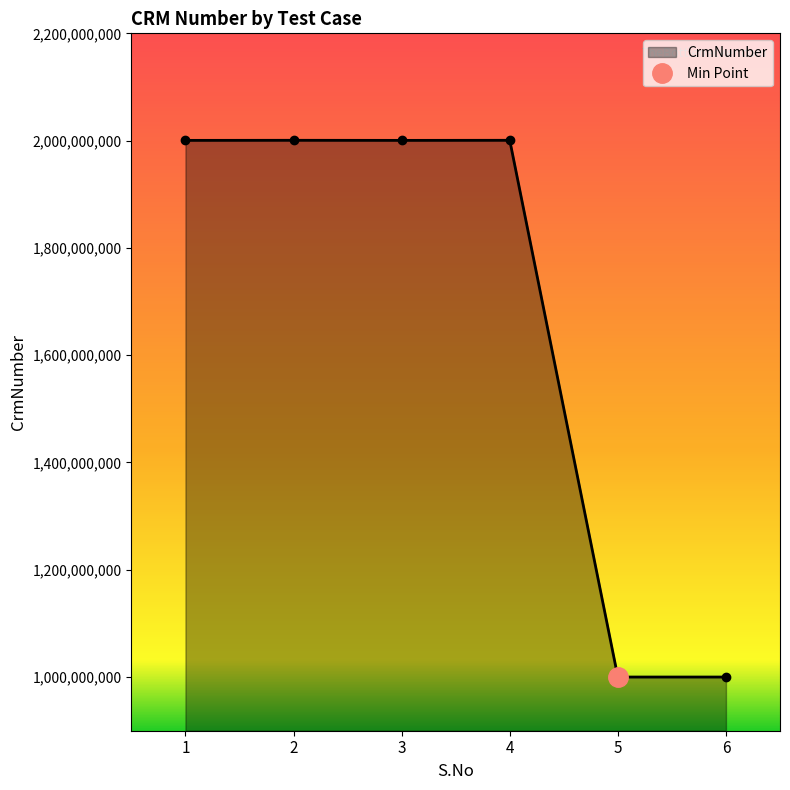

Reading right to left, what are all the values shown in this chart?

6=1000084151	5=1000084151	4=2000623746	3=2000466848	2=2000623746	1=2000466848